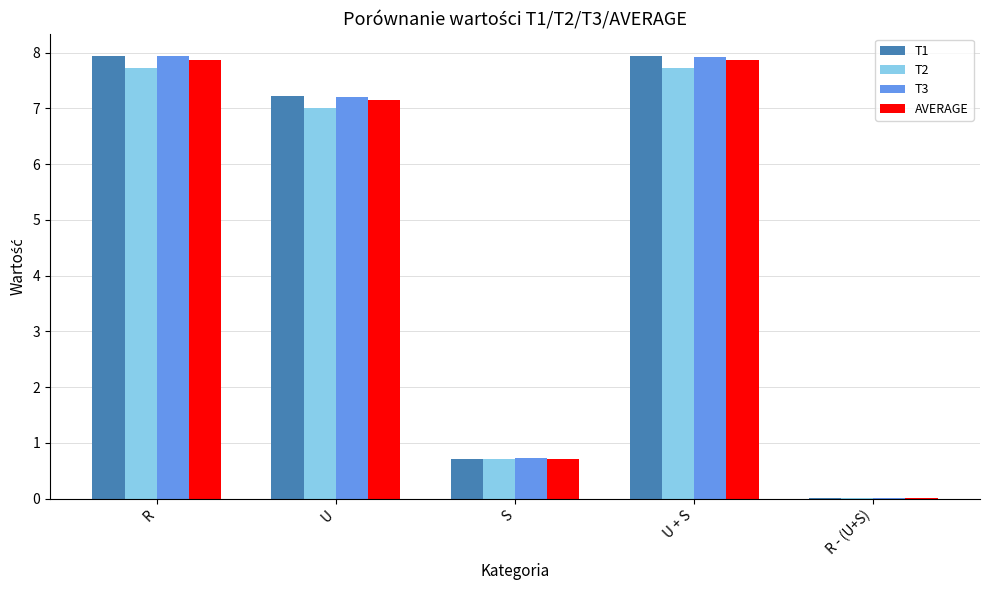

How many groups of bars are there?

5